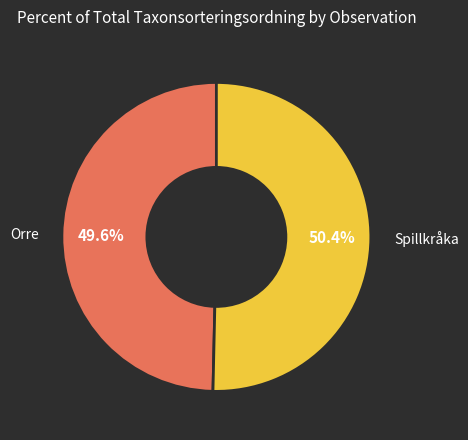

Is there any slice that represents more than half of the pie?

Yes